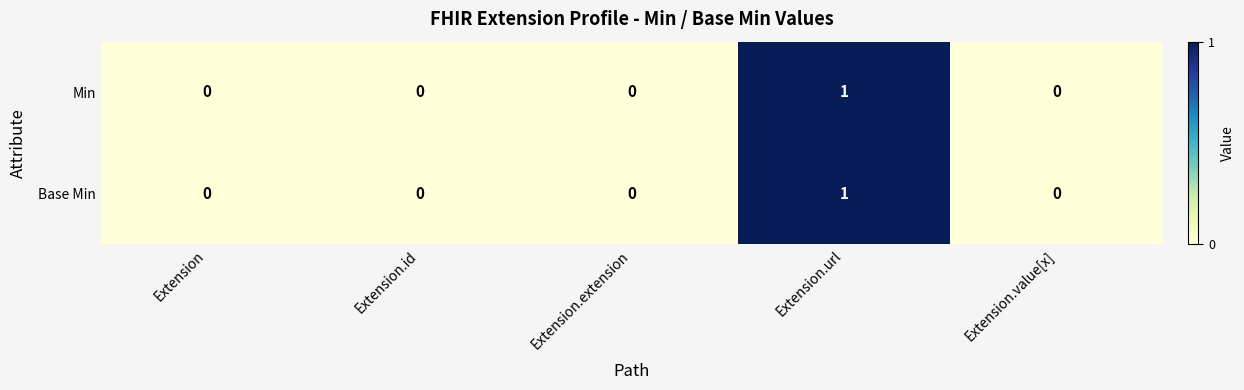

The Min series shows 1 at Extension.url. True or false?

True